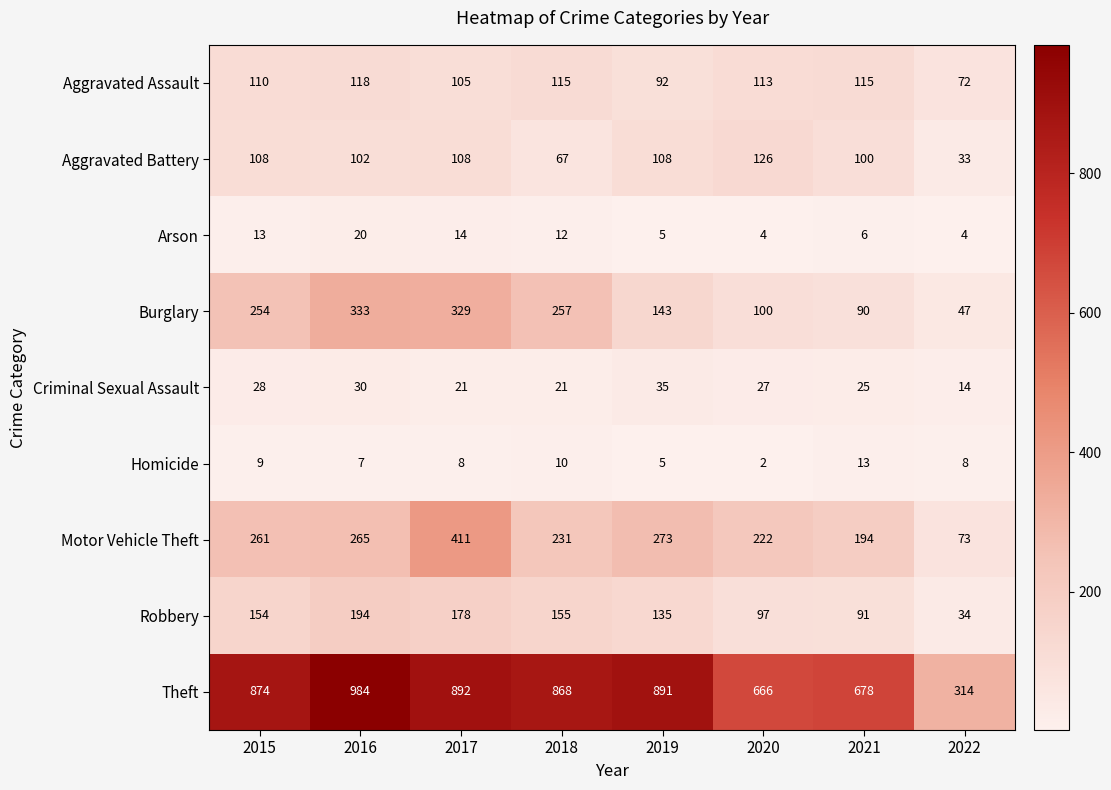

What is the maximum value shown in the chart?

984